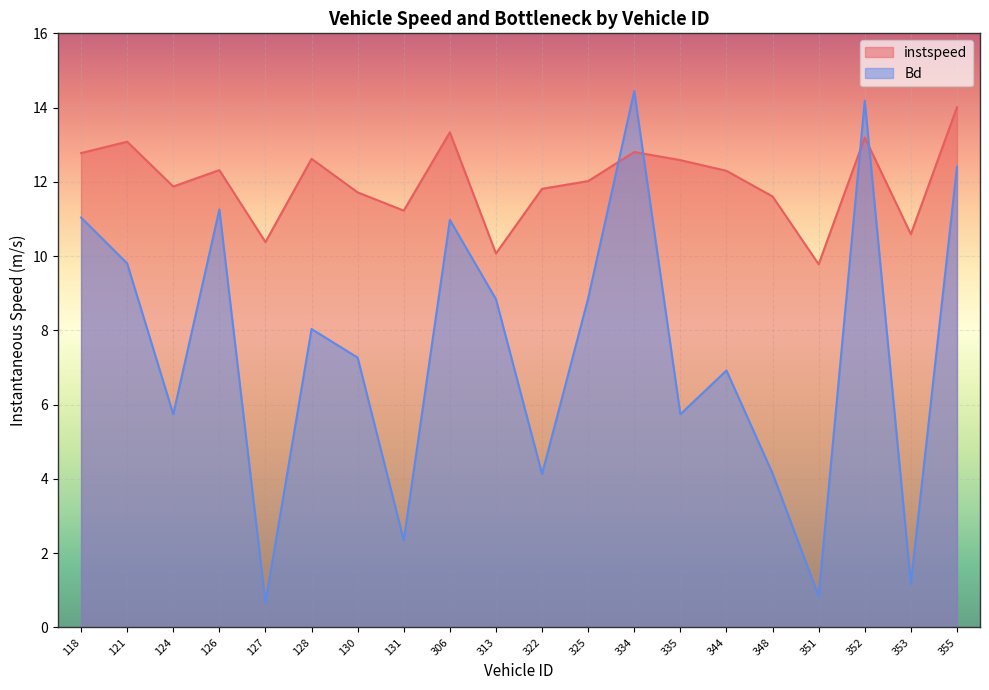

At which category does instspeed reach its first local peak?

121